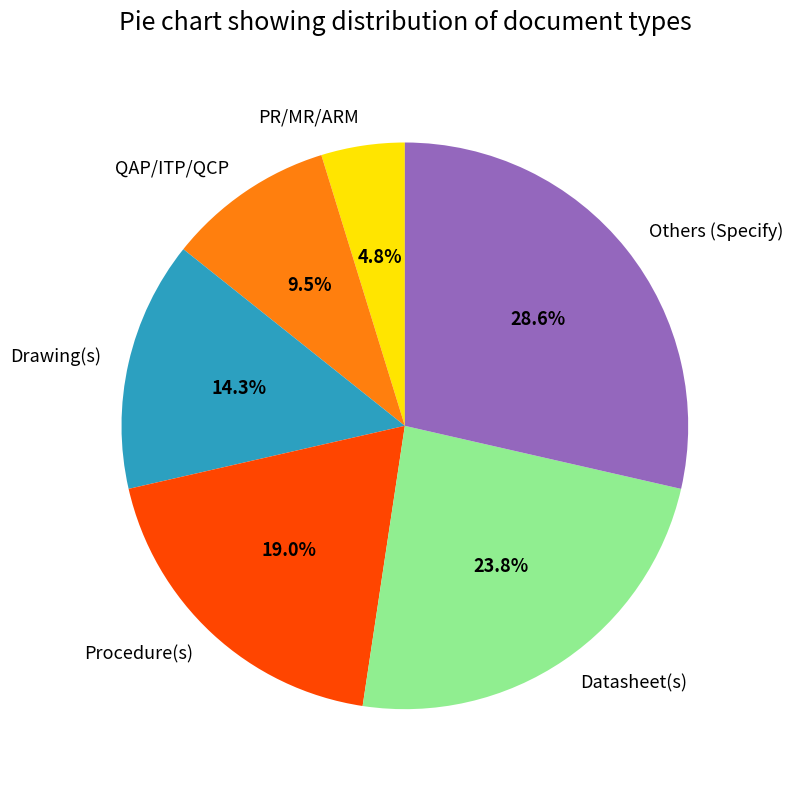

Approximately how many times larger is the value at QAP/ITP/QCP compared to Drawing(s)?

0.7